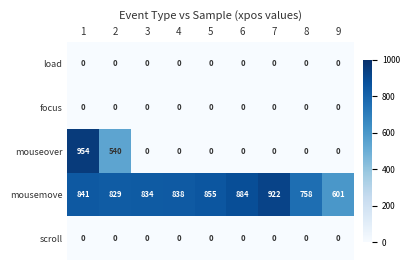

At how many categories does at least one series exceed 357?

9